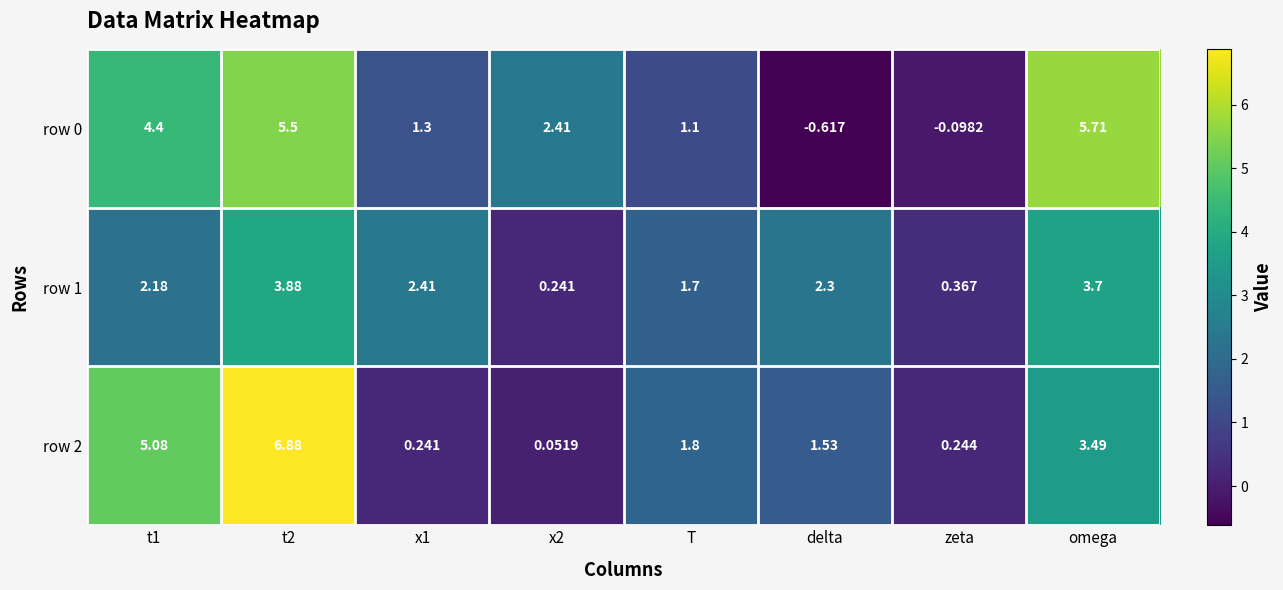

Which label corresponds to the smallest value in the chart?

delta